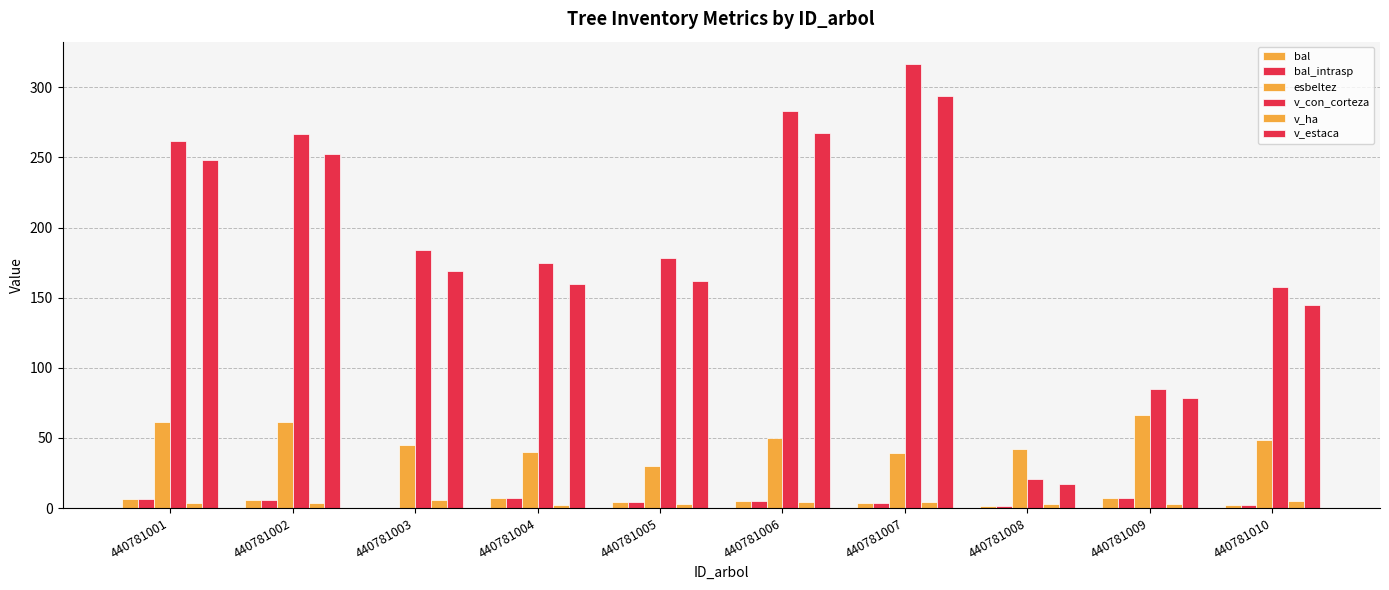

What is the sum of the bal_intrasp values at 440781002 and 440781009?

13.1